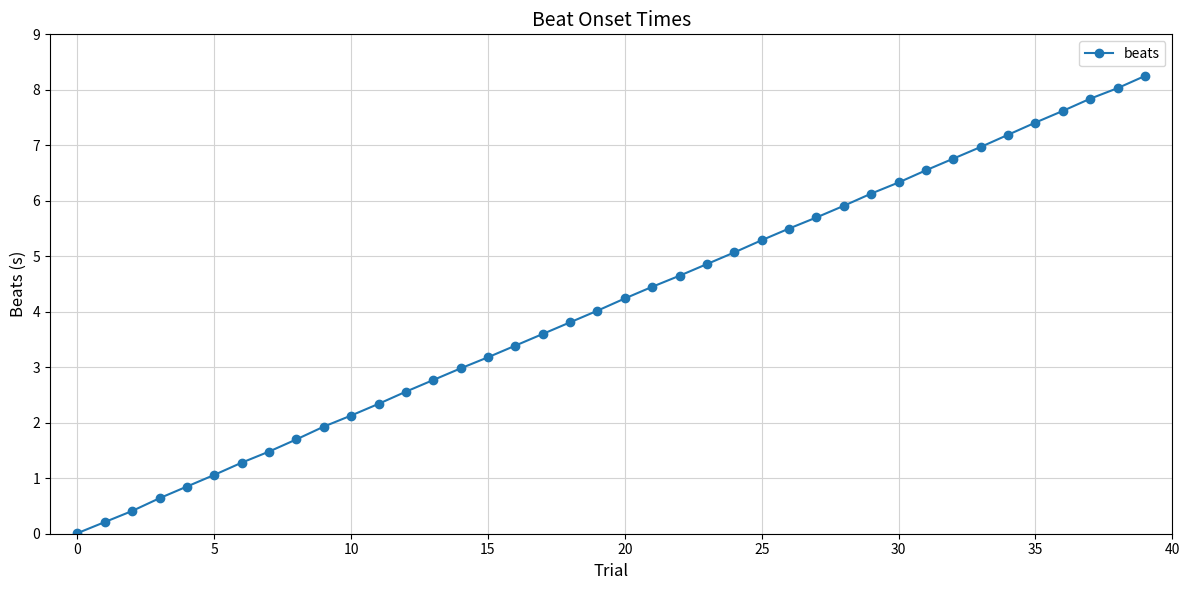

What is the difference between the maximum and minimum values?

8.2